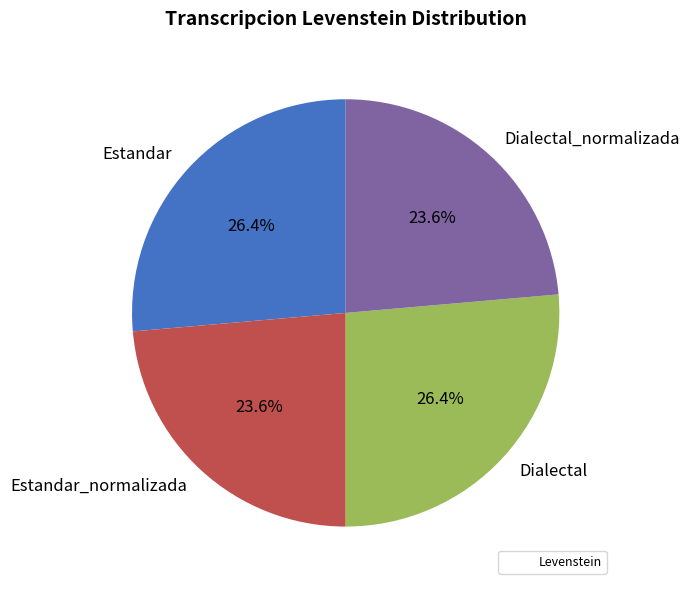

To the nearest percent, what is the average slice percentage?

25%